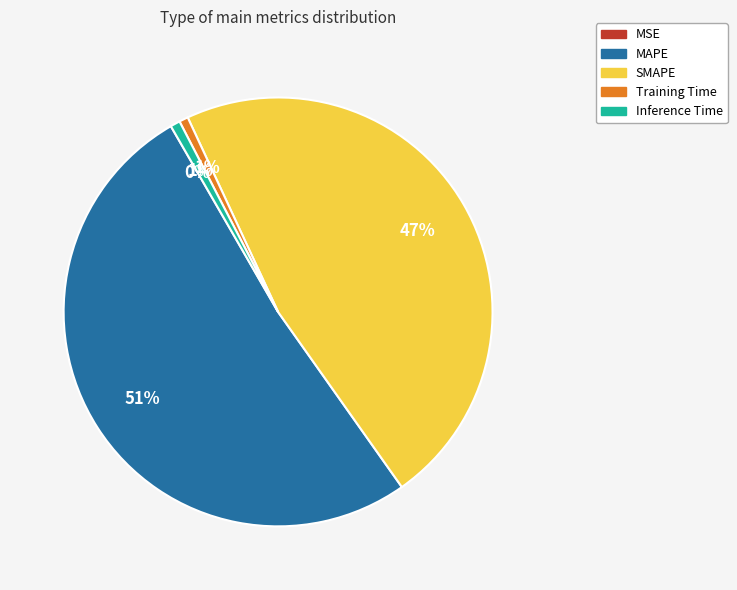

What is the majority slice?

MAPE